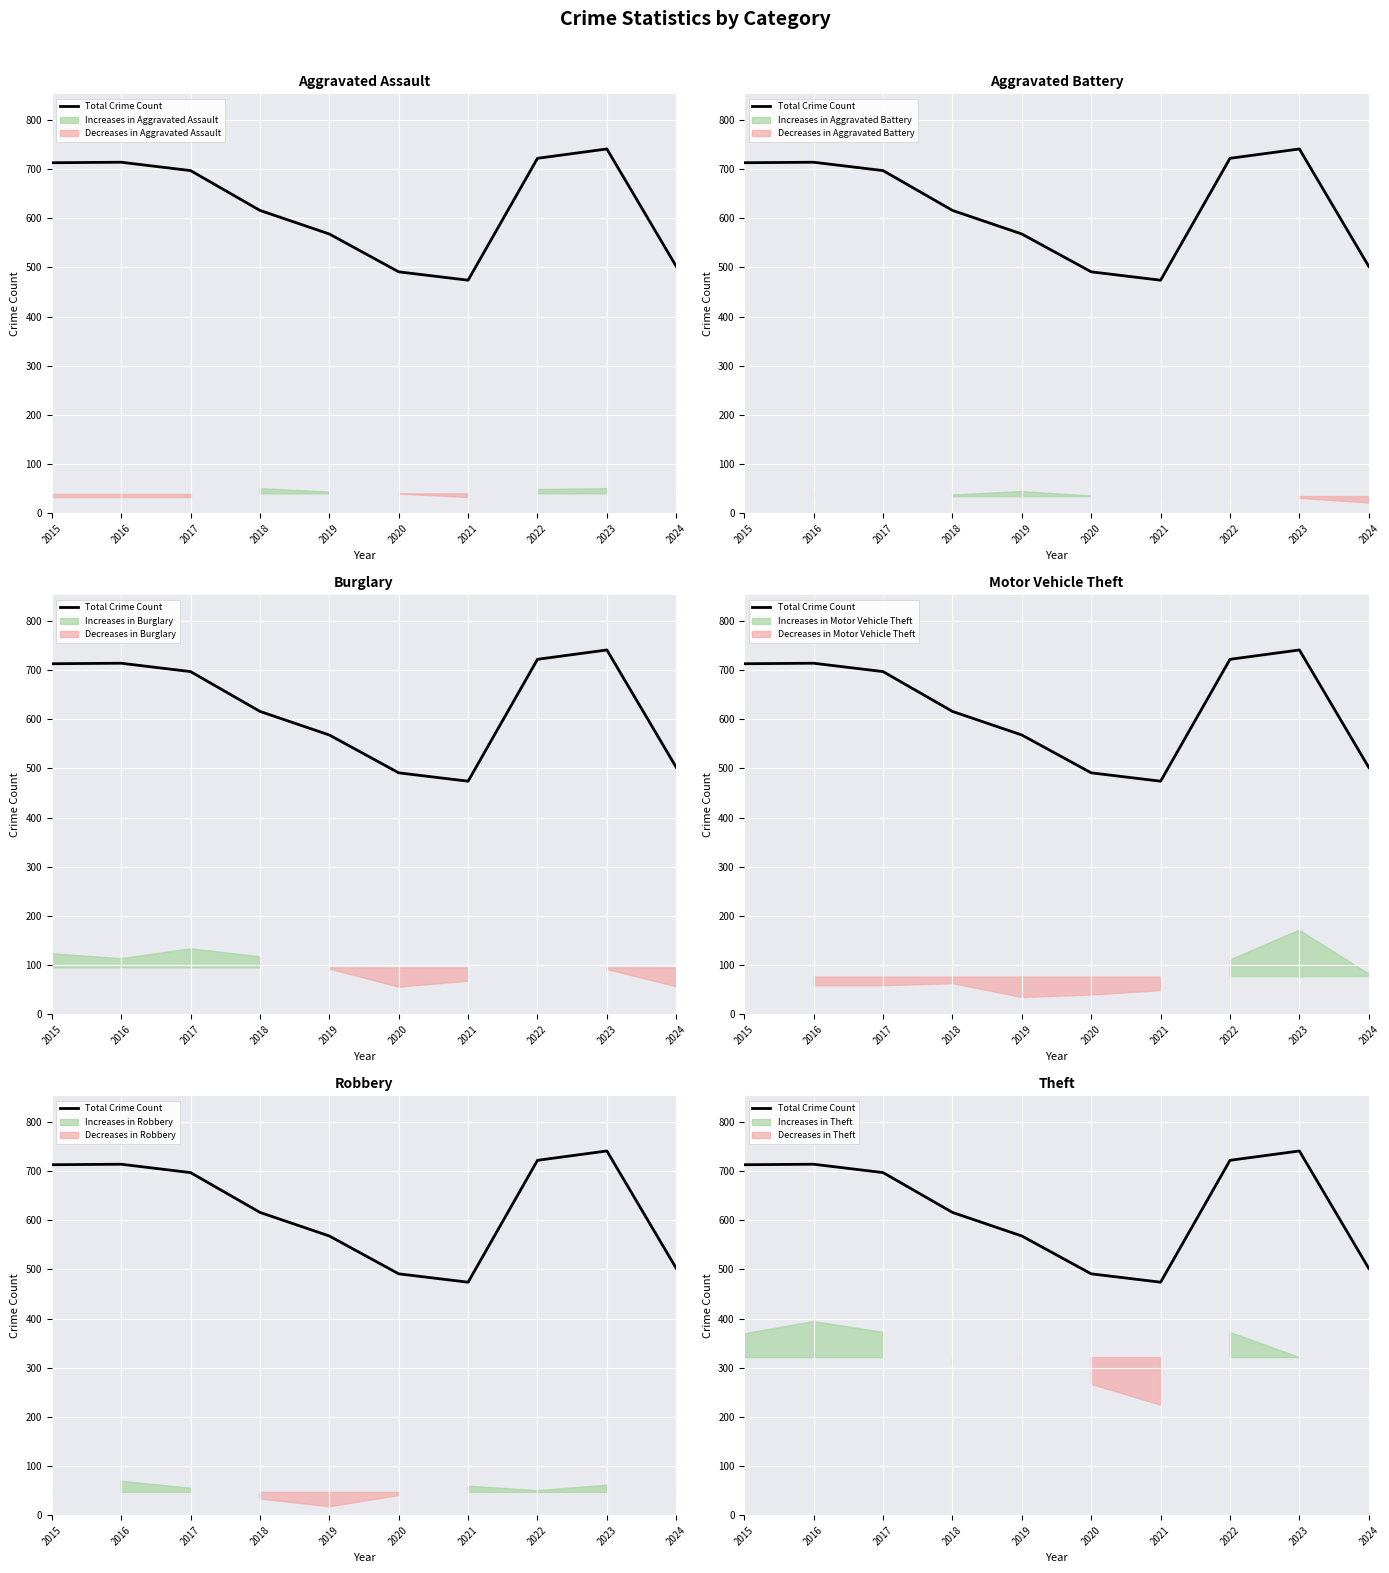

True or false: the data shows 474 at 2021.

True